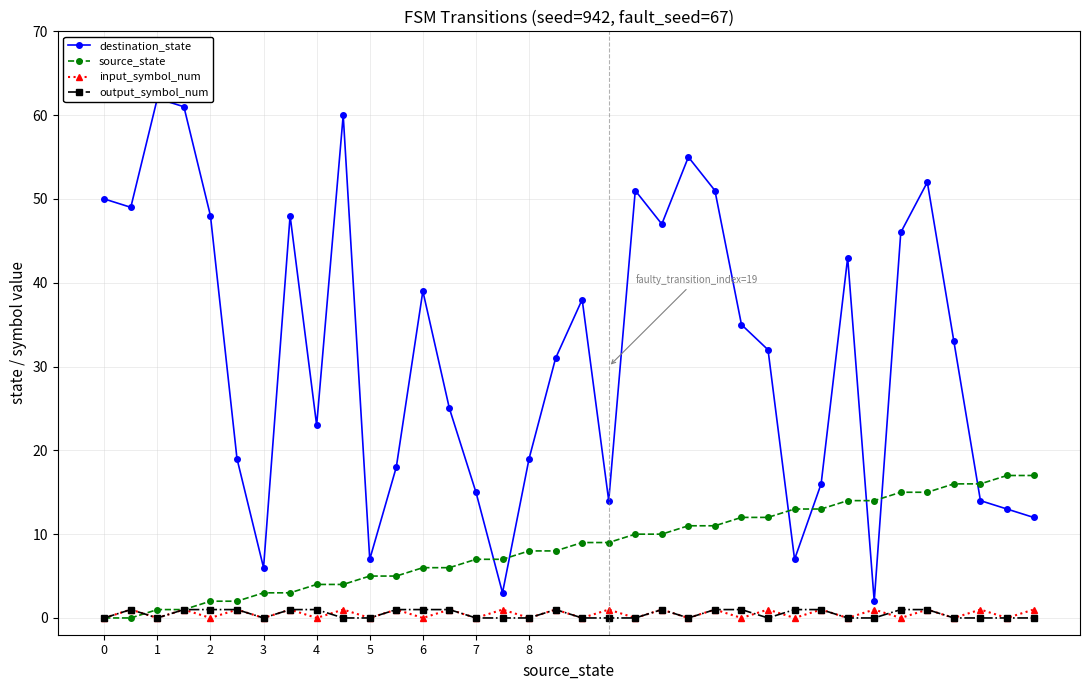

The value of input_symbol_num at 7 is 0. True or false?

True